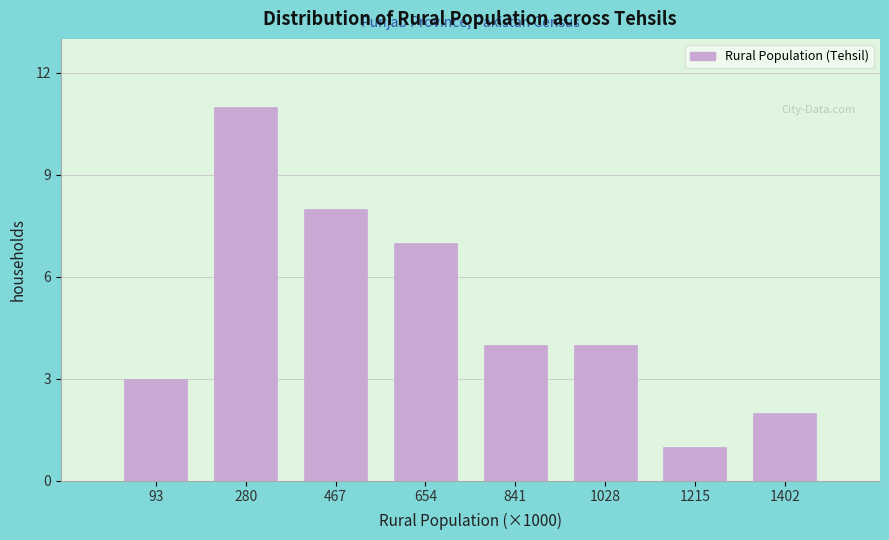

Reading left to right, extract all data points from this chart.

93=3	280=11	467=8	654=7	841=4	1028=4	1215=1	1402=2